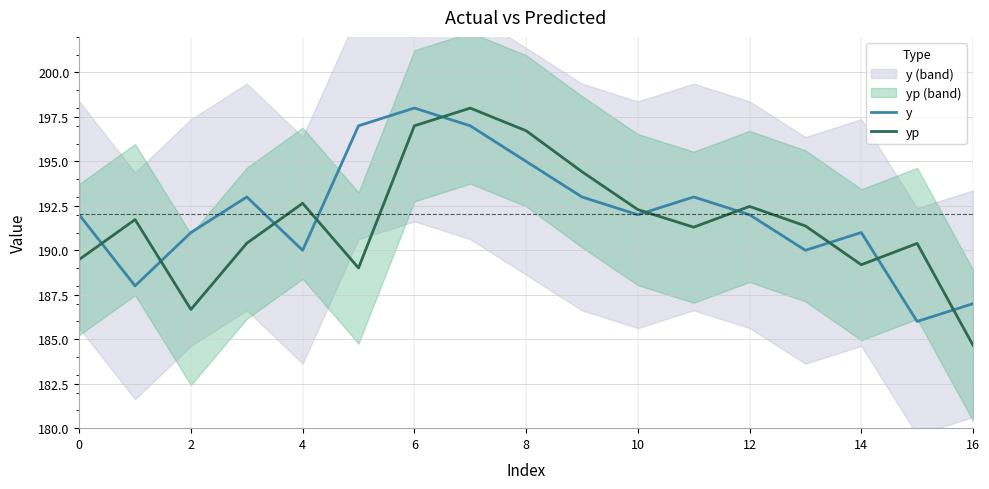

True or false: yp and y cross at least once.

True